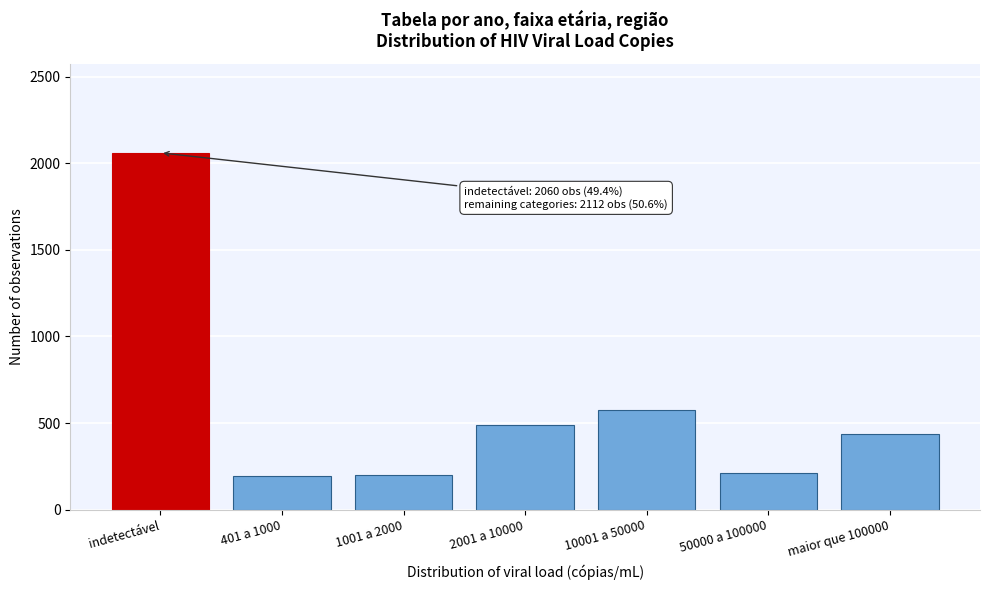

What is the maximum value shown in the chart?

2060